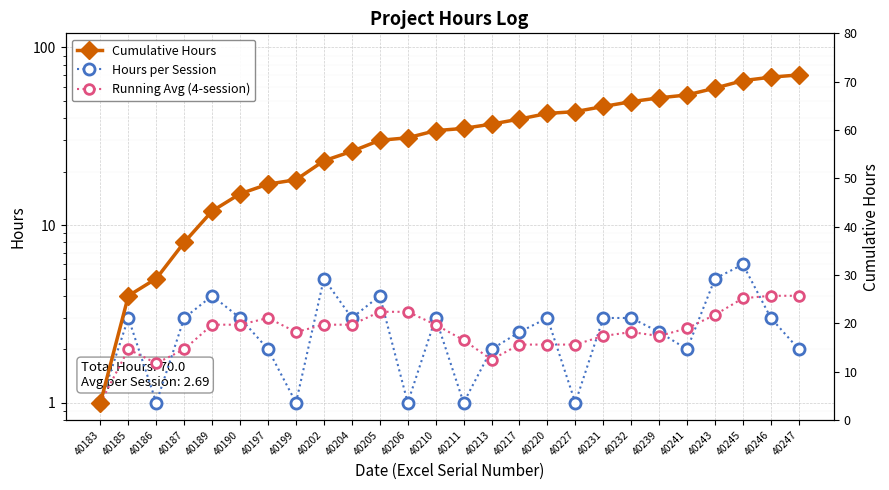

Which series has the largest total across all categories?

Cumulative Hours